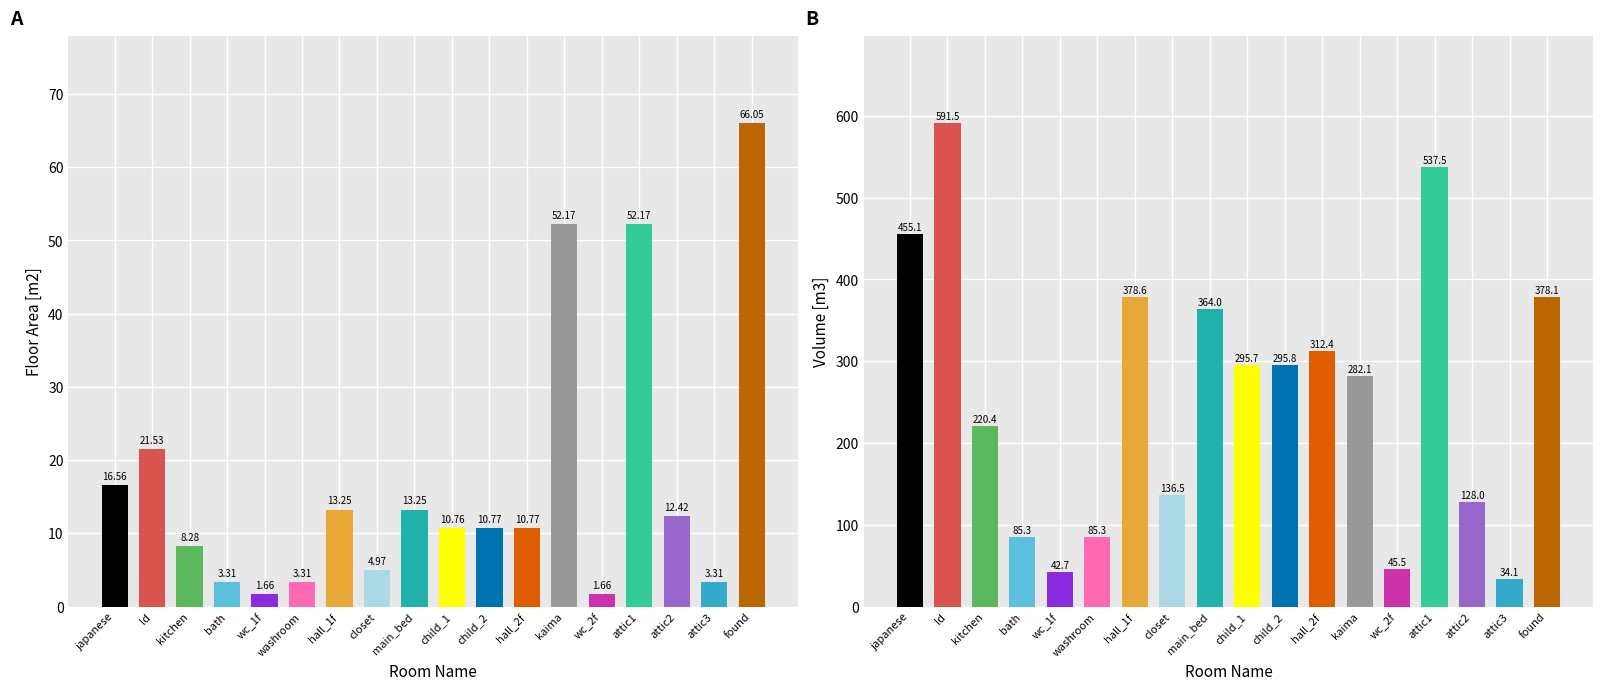

Which label corresponds to the largest value in the chart?

ld